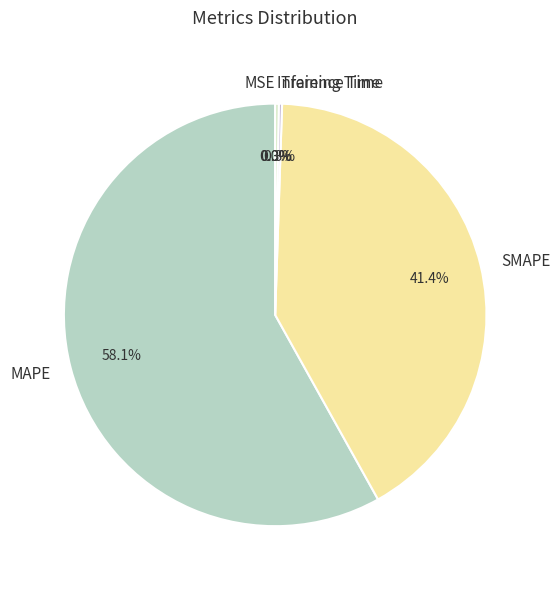

Is there a majority slice in this chart?

Yes